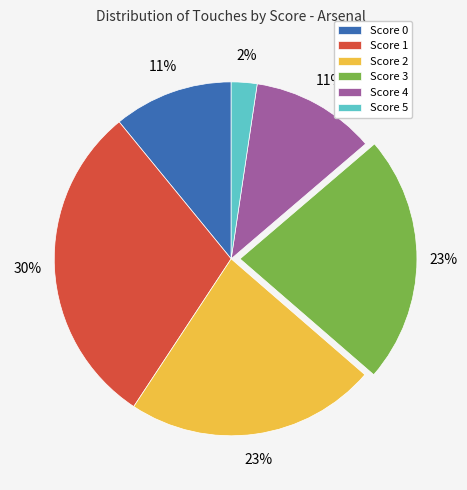

To the nearest percent, what percentage of the pie is Score 4?

11%